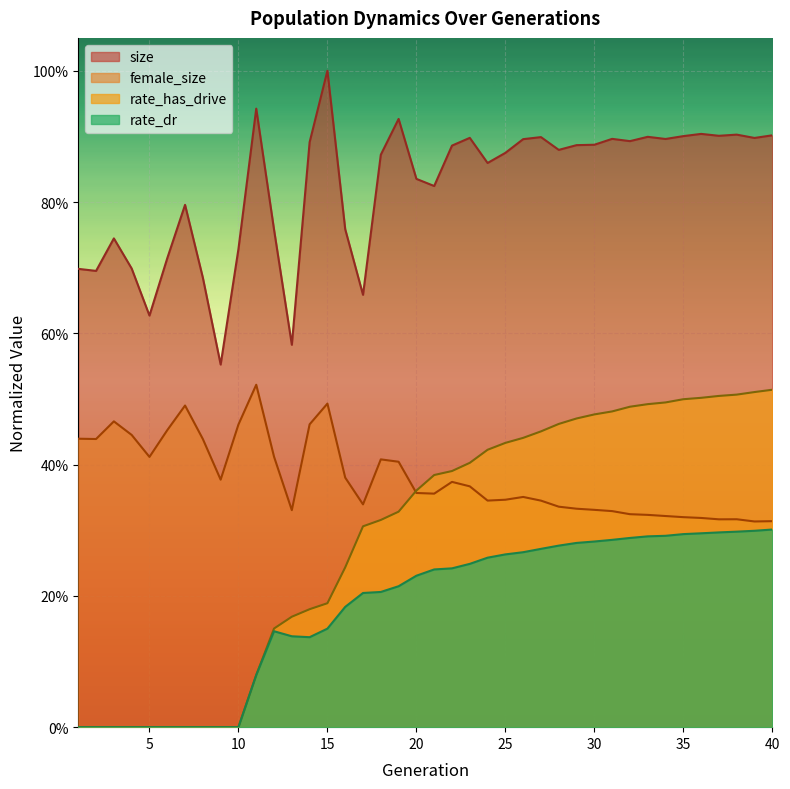

What is the difference between the maximum and second lowest values in the size series?

0.4